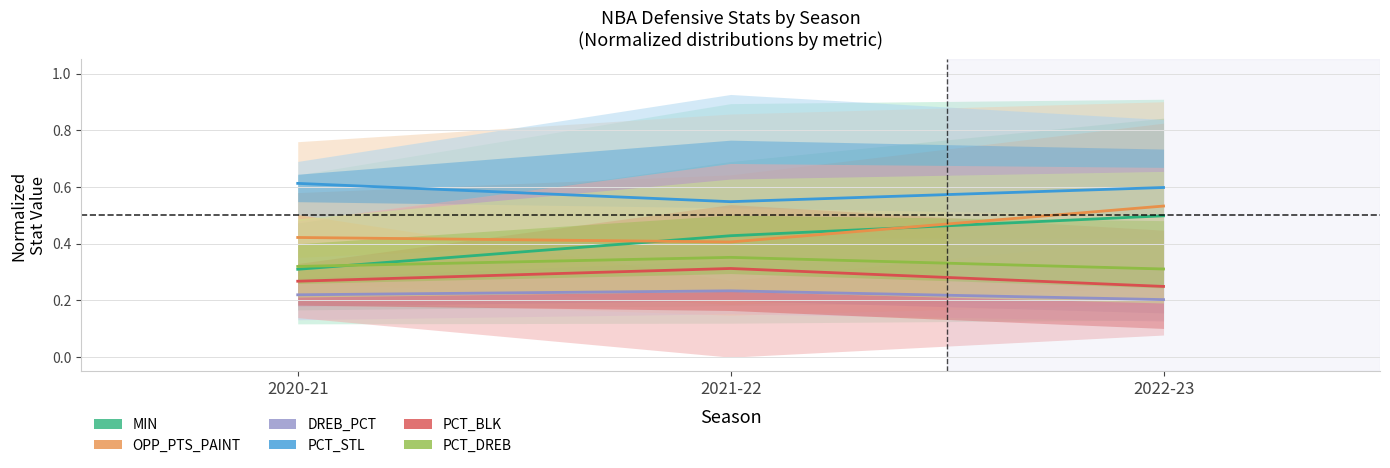

Between 2020-21 and 2021-22, which series saw the biggest shift?

MIN